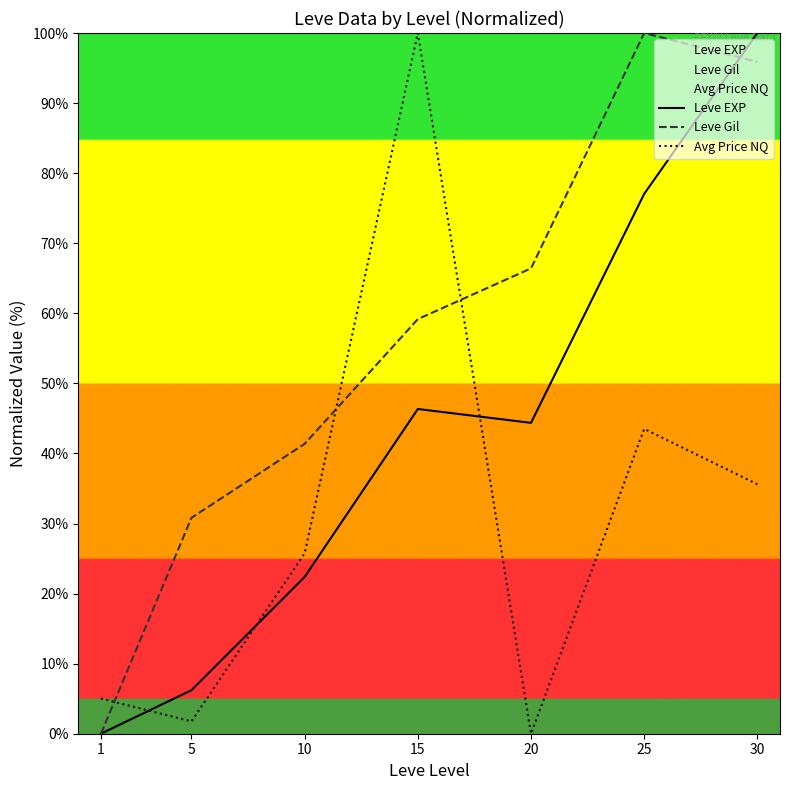

At which category is the sum across all series the highest?

30